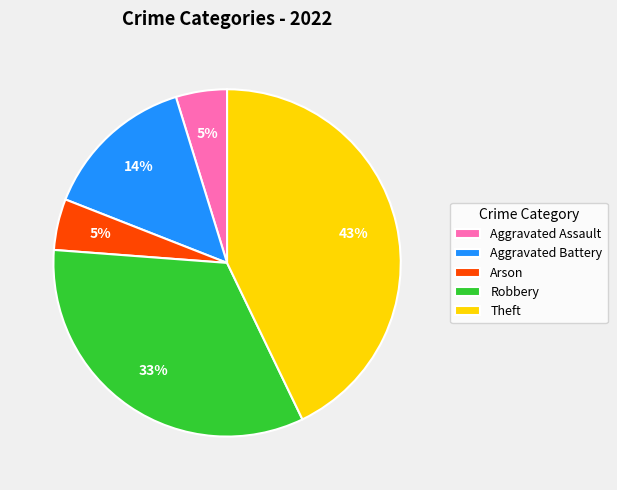

The Aggravated Battery slice represents 8% of the pie. True or false?

False